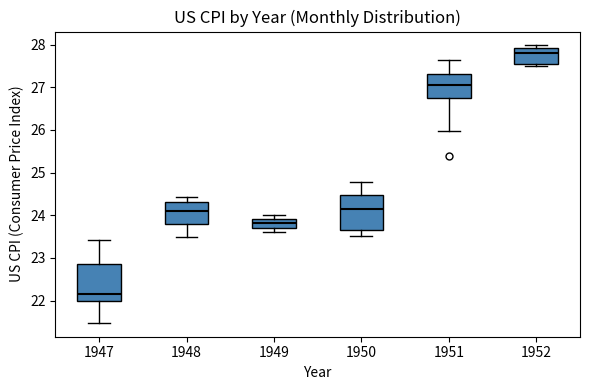

Reading left to right, read every box against the y-axis: the position of its median line, the range the box covers, and the ends of its whiskers. The values are not printed on the chart, so give them approximately, as read against the axis.

1947: median 22.2, box 22.0 to 22.9, whiskers 21.5 to 23.4
1948: median 24.1, box 23.8 to 24.3, whiskers 23.5 to 24.4
1949: median 23.8, box 23.7 to 23.9, whiskers 23.6 to 24.0
1950: median 24.1, box 23.6 to 24.5, whiskers 23.5 to 24.8
1951: median 27.0, box 26.7 to 27.3, whiskers 26.0 to 27.6
1952: median 27.8, box 27.6 to 27.9, whiskers 27.5 to 28.0